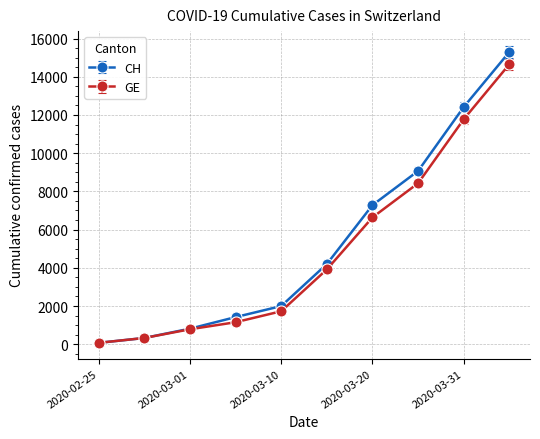

Which series has the largest range (max minus min)?

CH